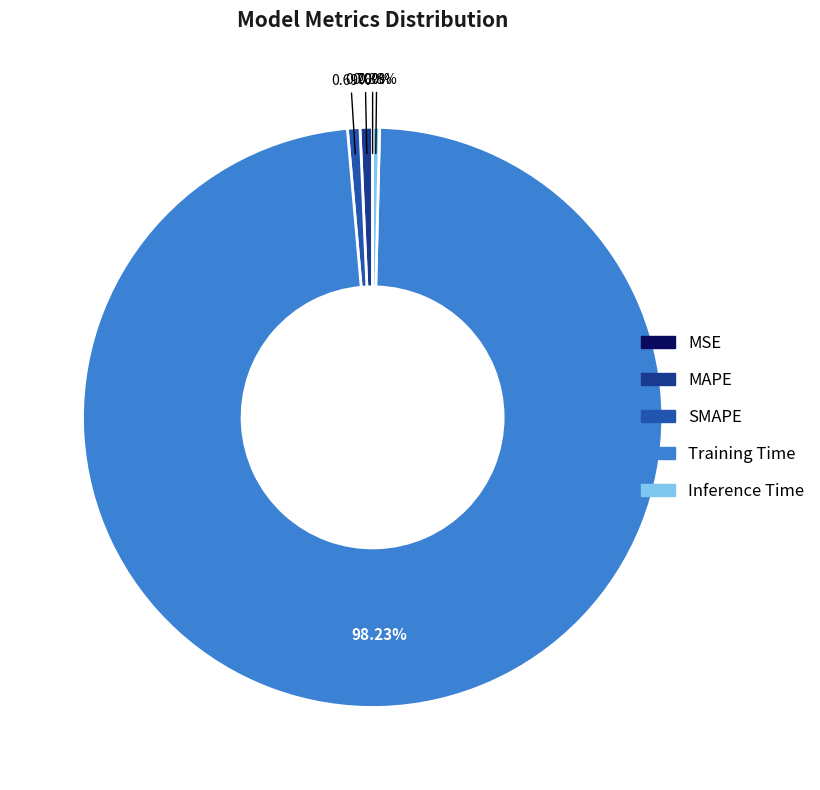

Which category has the biggest portion of the pie?

Training Time